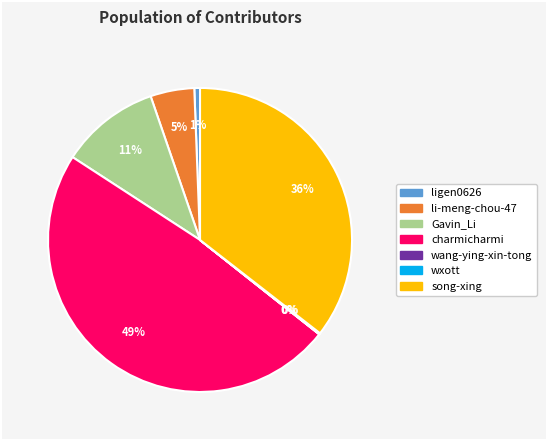

To the nearest percent, what is the difference between the li-meng-chou-47 and Gavin_Li slice percentages?

6%